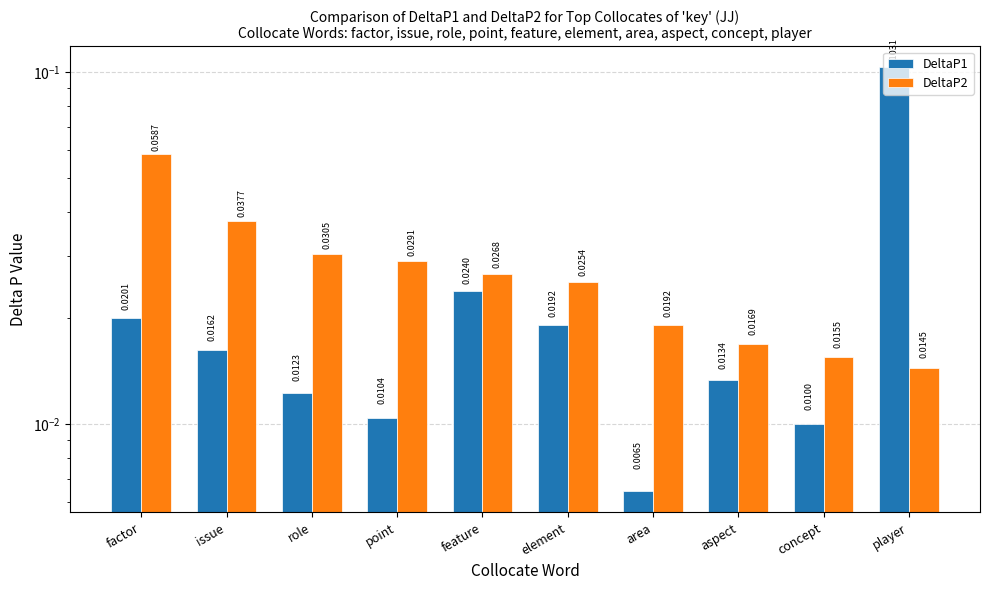

How many categories are shown in the chart?

10